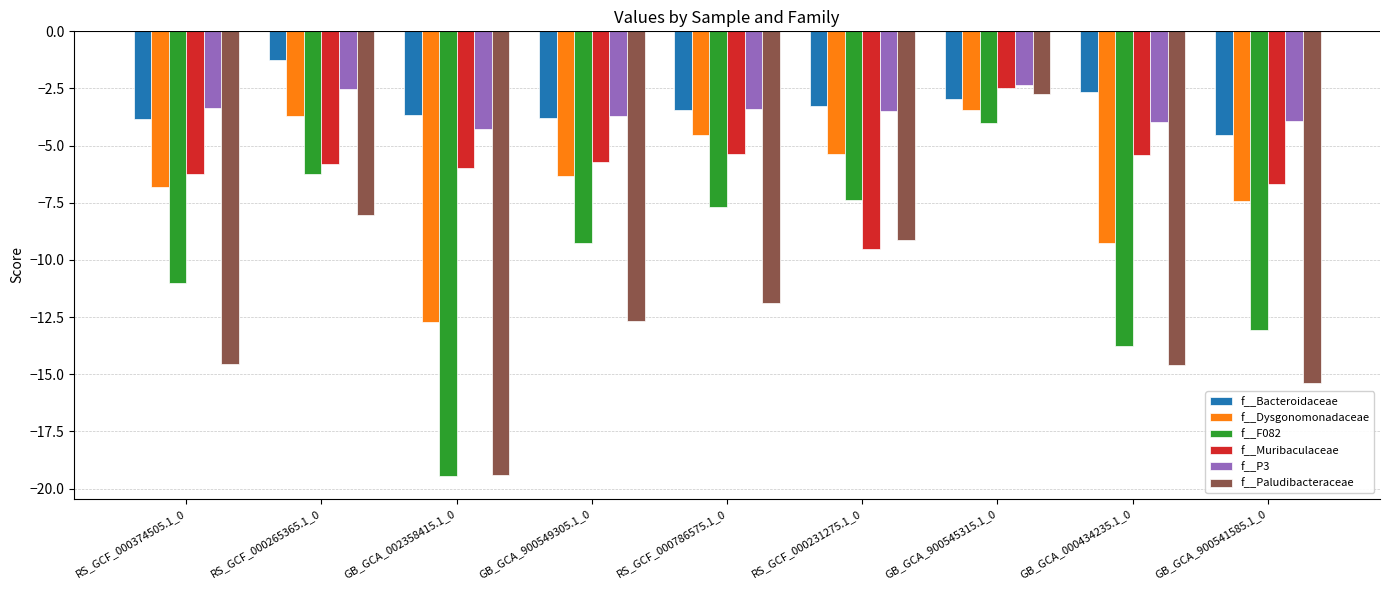

What is the sum of all f__Bacteroidaceae values?

-29.5